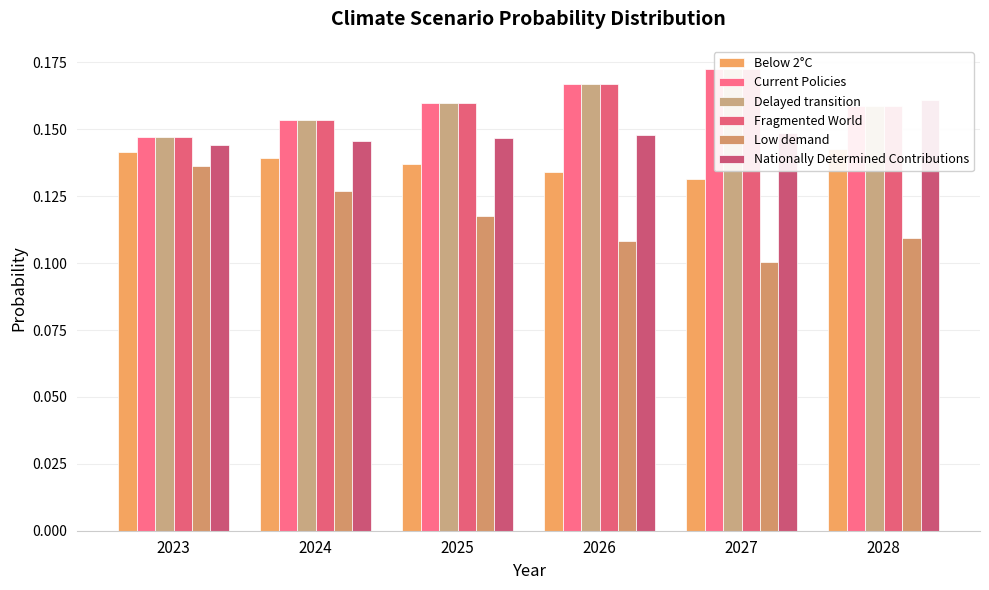

True or false: Current Policies has a value of 0.1 at 2028.

False